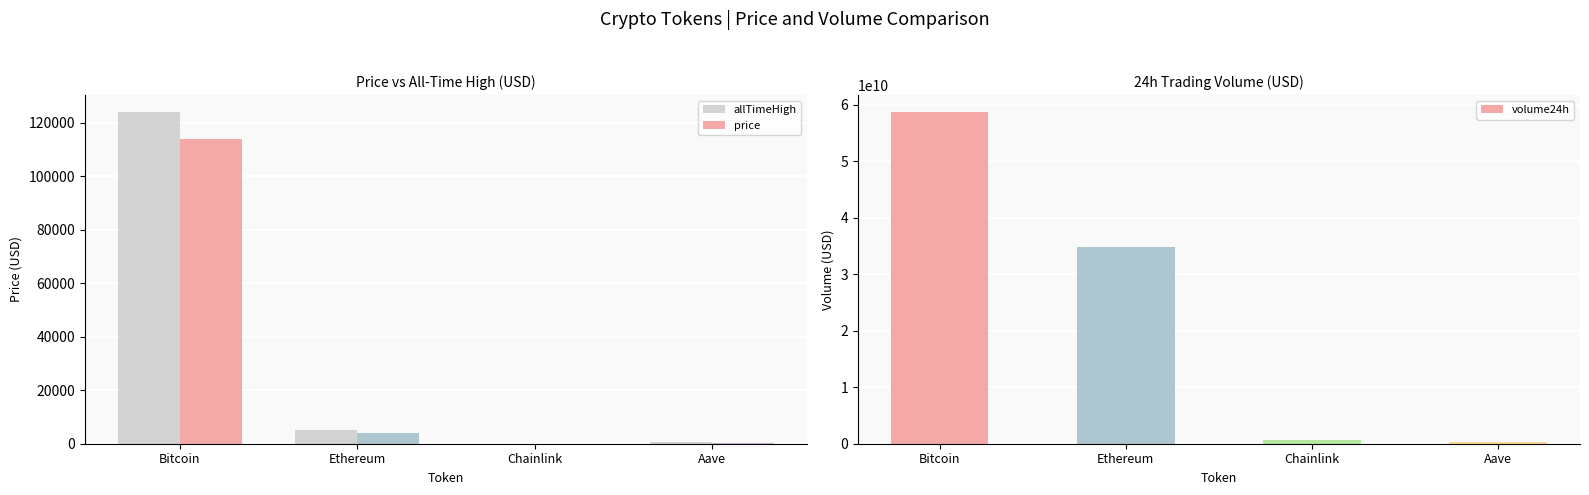

How many groups of bars are there?

4